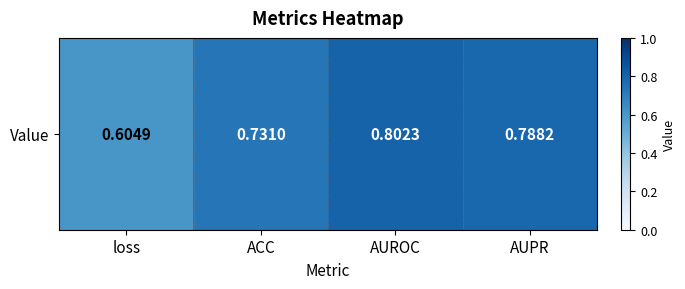

What is the average value?

0.7